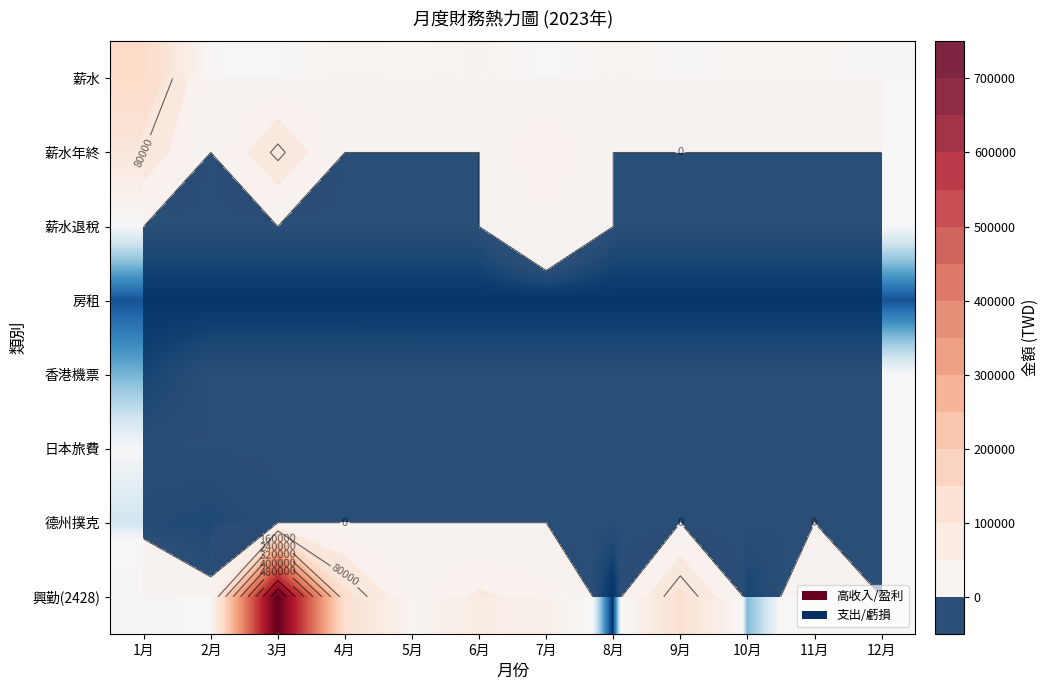

How many categories are shown in the chart?

12